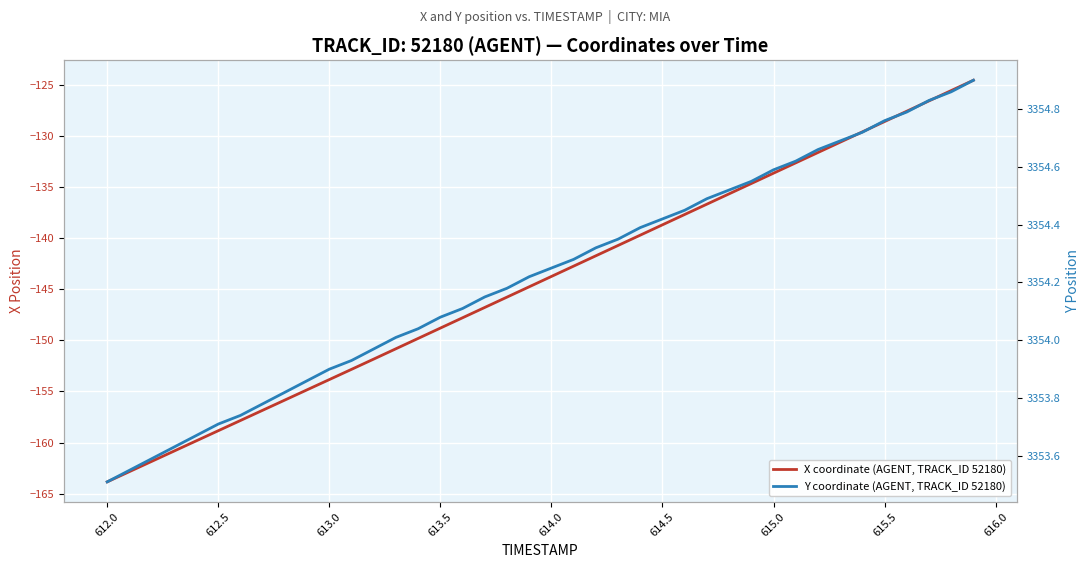

What is the difference between the maximum and minimum values in the Y coordinate (AGENT, TRACK_ID 52180) series?

1.4